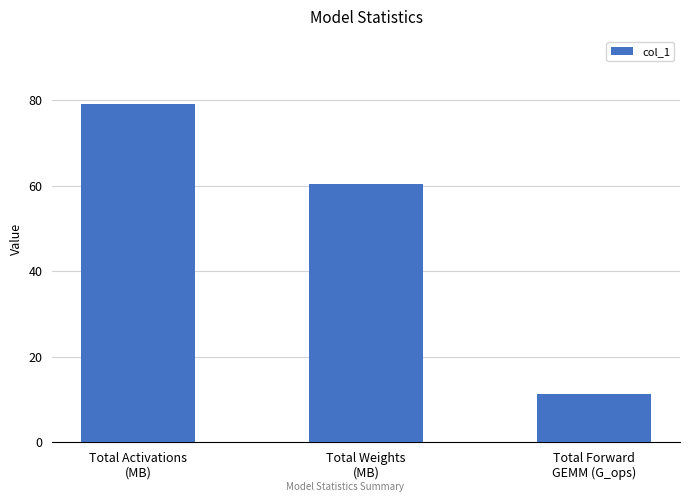

True or false: the data shows 103.6 at Total Weights
(MB).

False